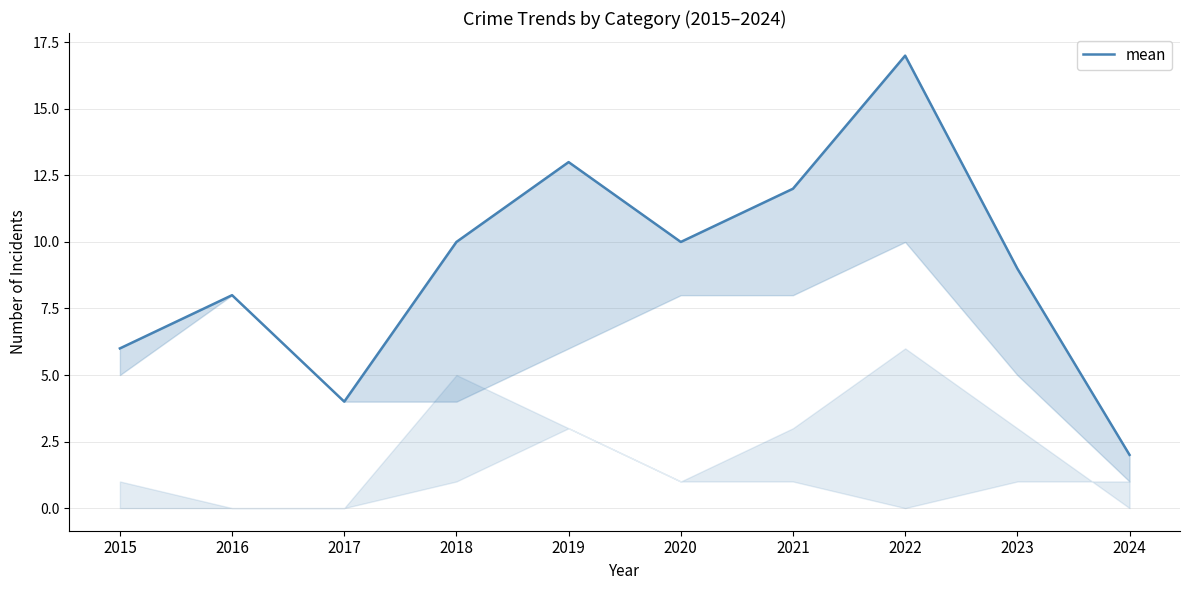

Which label corresponds to the smallest value in the chart?

2024